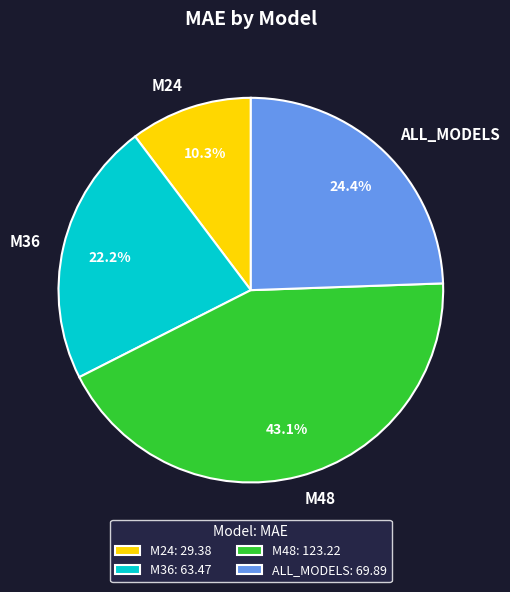

What is the largest slice in the pie chart?

M48